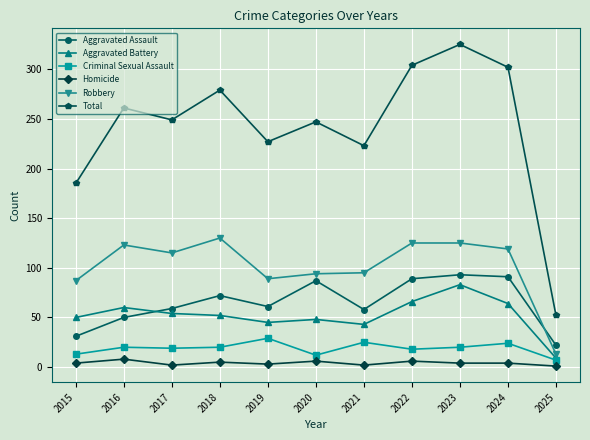

Where is the first local minimum for Aggravated Assault?

2019